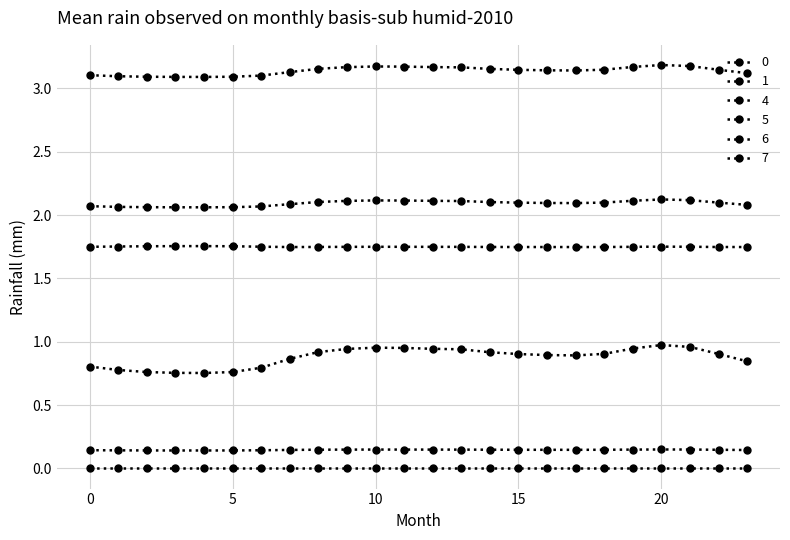

Which category has the lowest value in the 0 series?

4